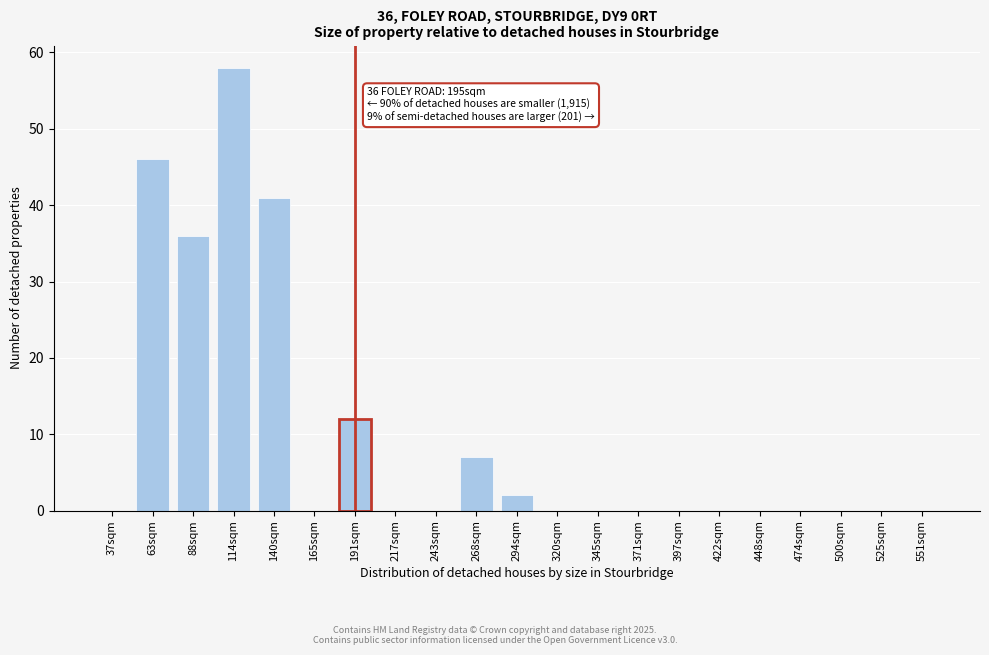

Reading right to left, extract all data points from this chart.

551sqm=0	525sqm=0	500sqm=0	474sqm=0	448sqm=0	422sqm=0	397sqm=0	371sqm=0	345sqm=0	320sqm=0	294sqm=2	268sqm=7	243sqm=0	217sqm=0	191sqm=12	165sqm=0	140sqm=41	114sqm=58	88sqm=36	63sqm=46	37sqm=0